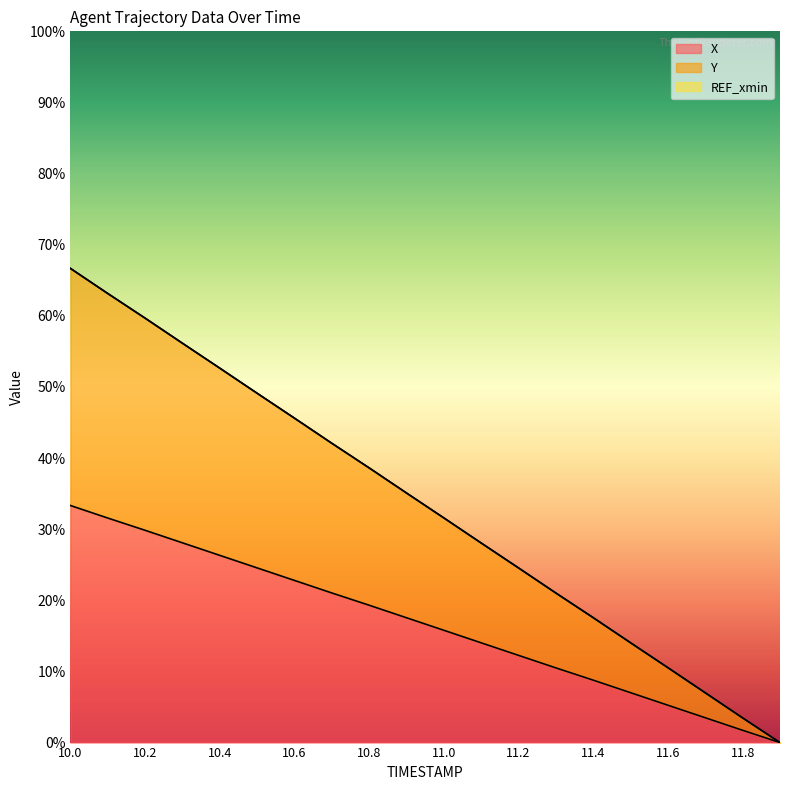

What is the label of the 20th point from the left?

11.9